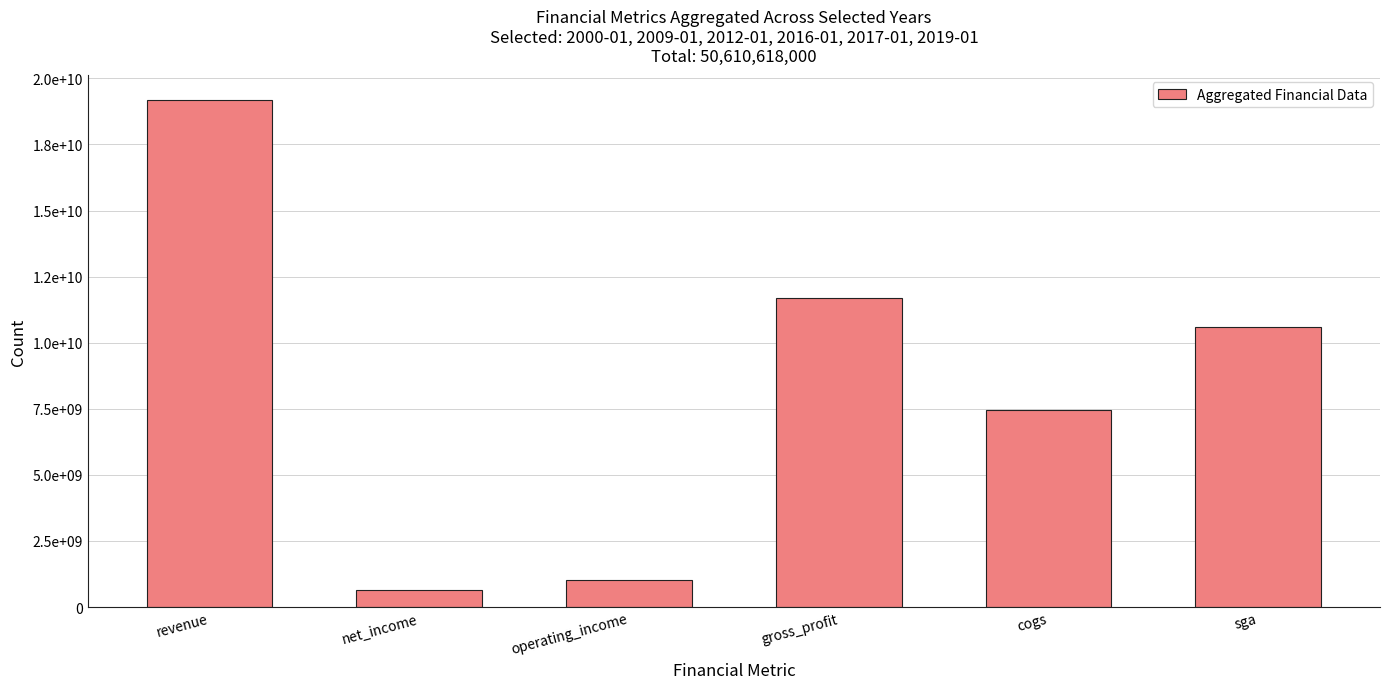

What is the label of the 5th bar from the left?

cogs